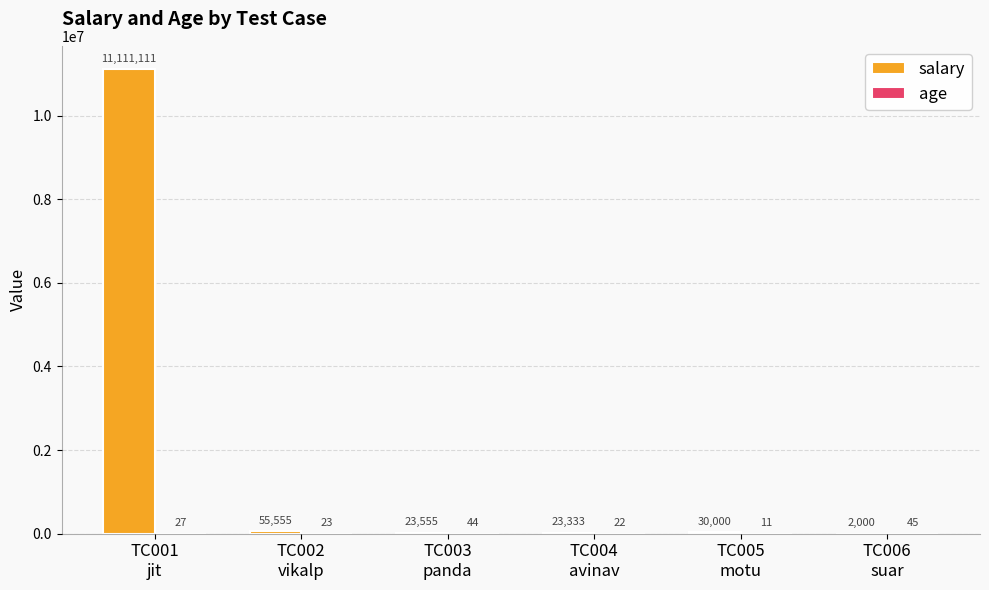

What is the greatest value displayed?

11111111